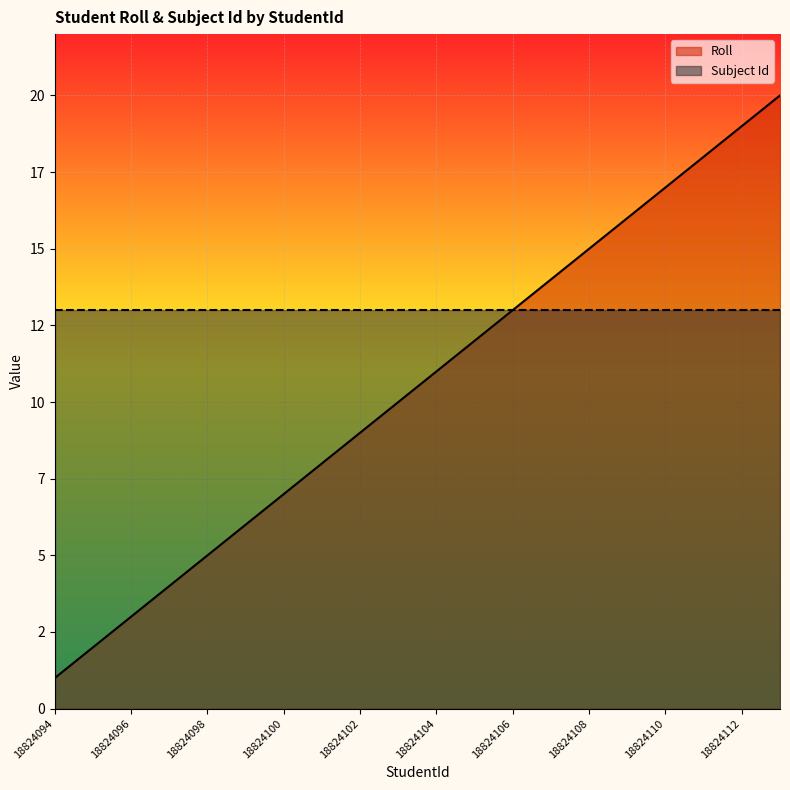

What is the maximum value shown in the chart?

20